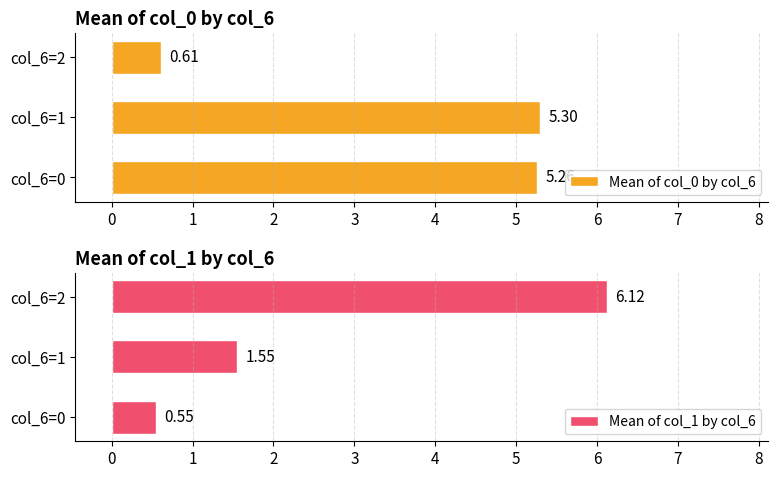

What is the average value of the Mean of col_0 by col_6 series?

3.7